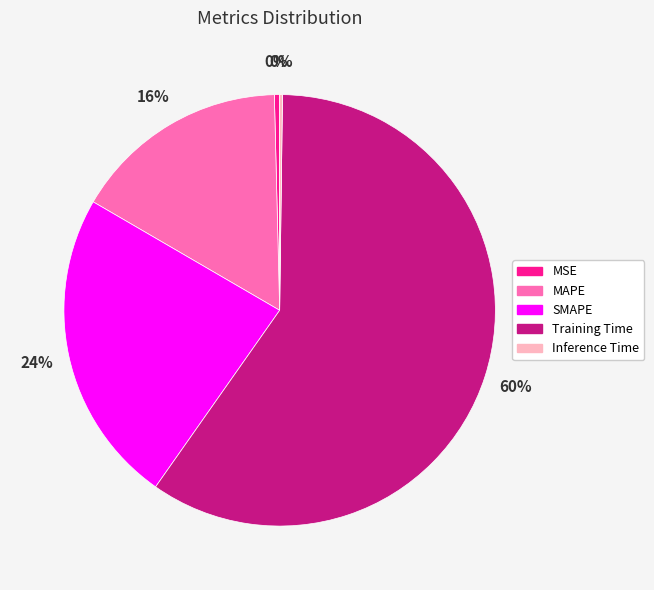

To the nearest percent, what is the average slice percentage?

20%